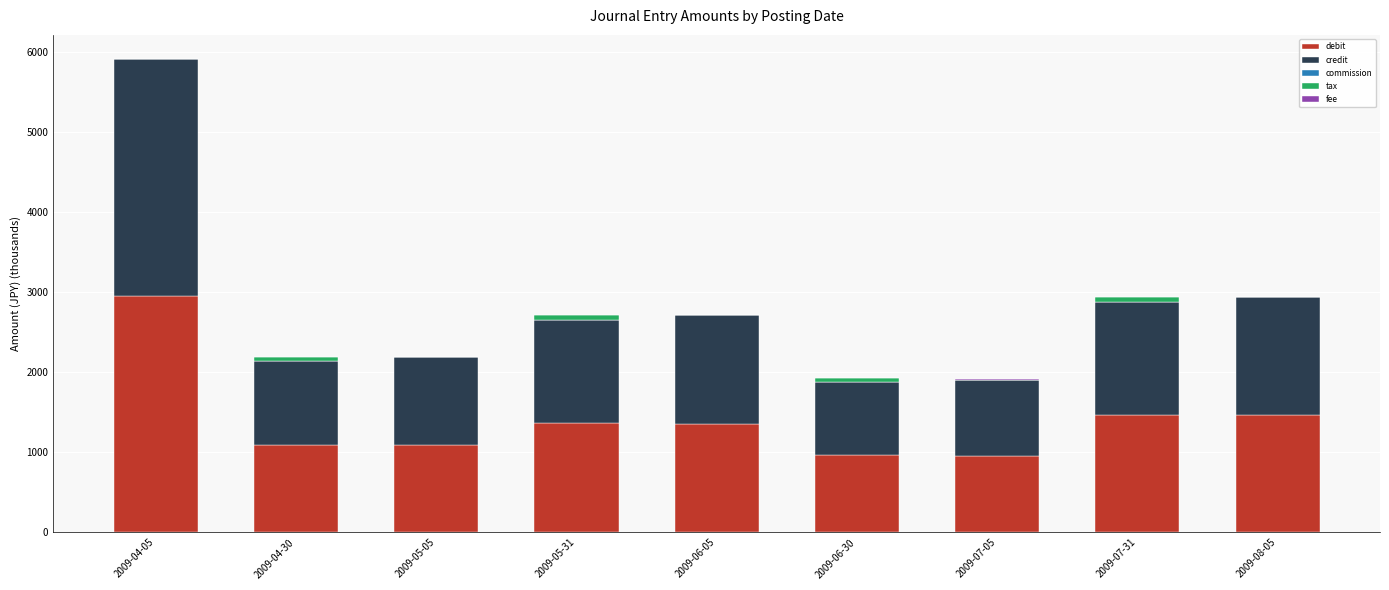

What is the highest value of the debit series?

2959.0